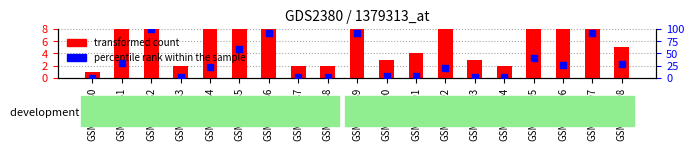

Which series has the widest spread of Y values?

transformed count